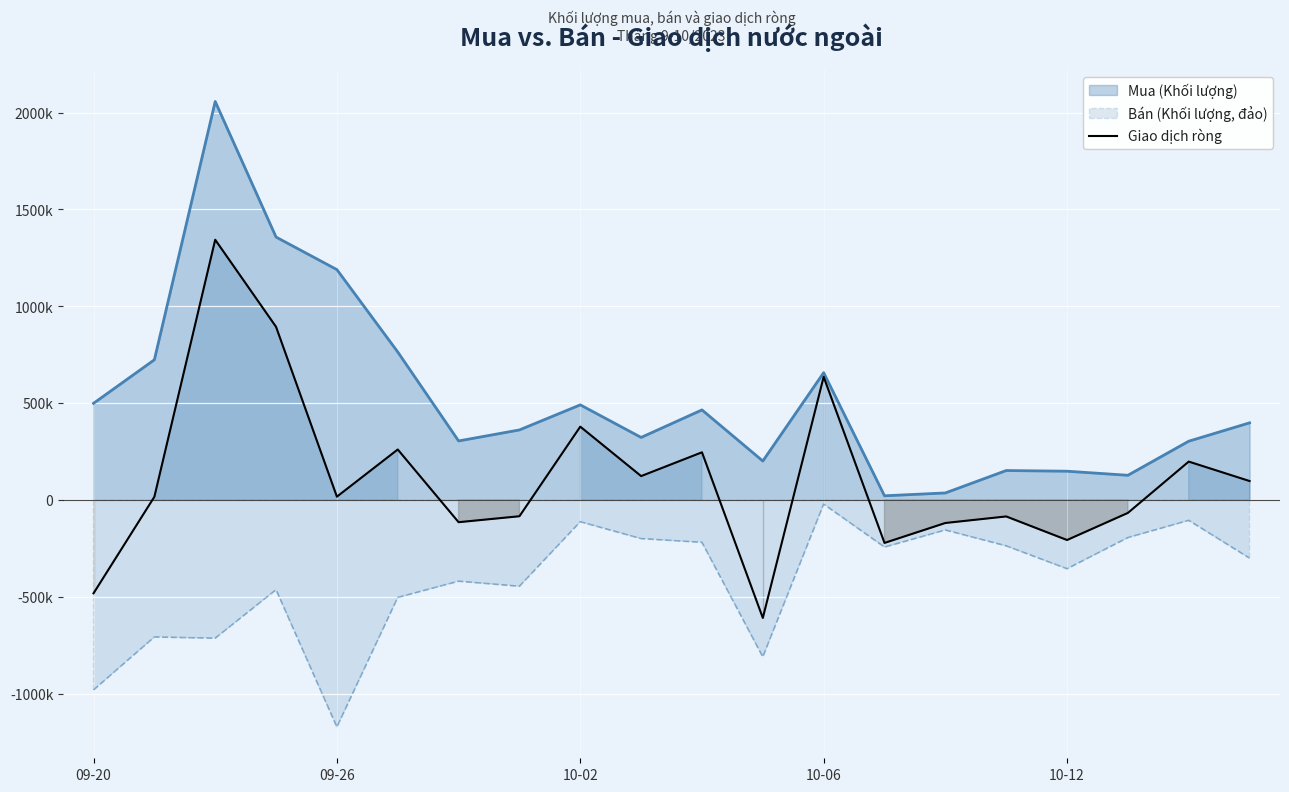

What is the sum of all values?

2220000